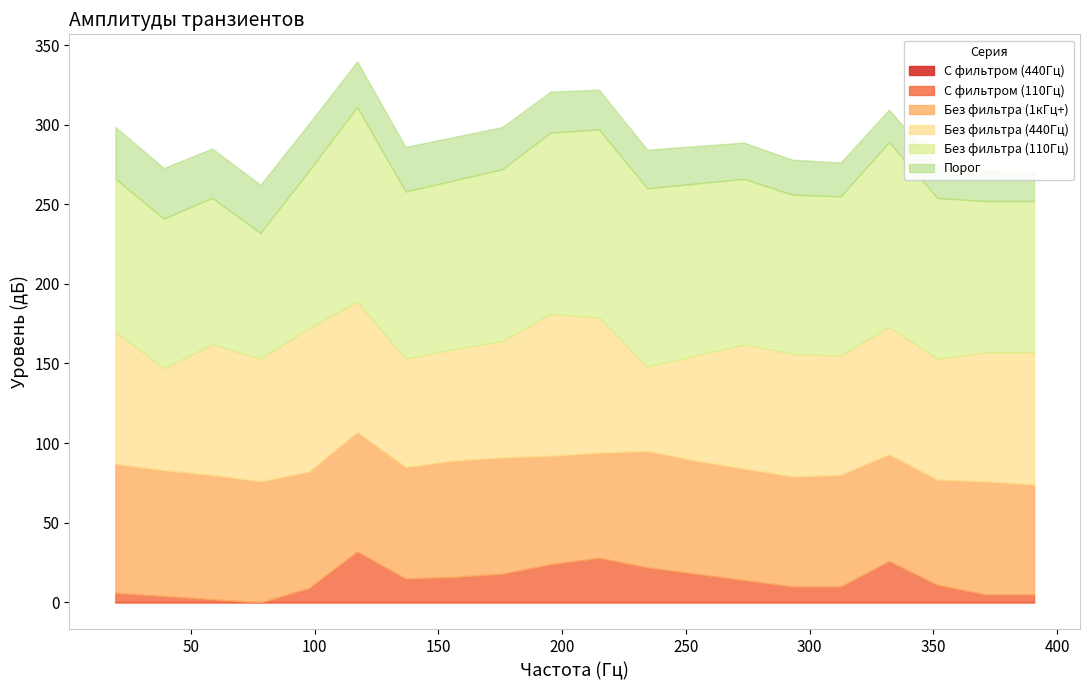

At which category is the sum across all series the highest?

117.1875